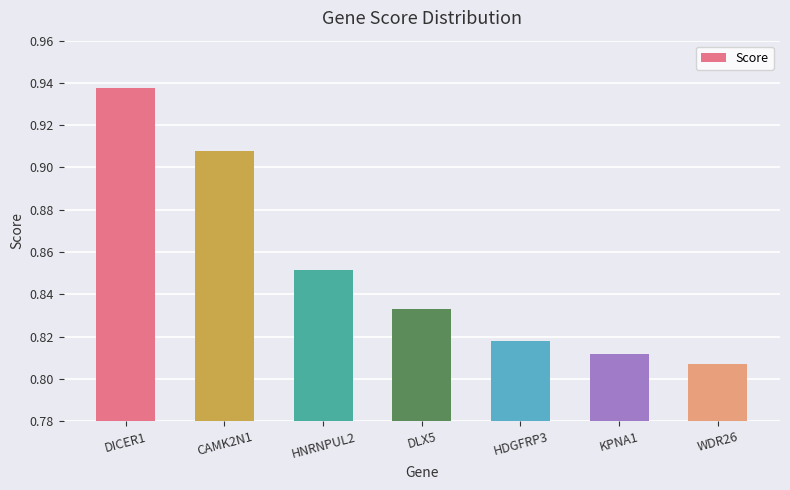

How many distinct data groups are displayed?

1